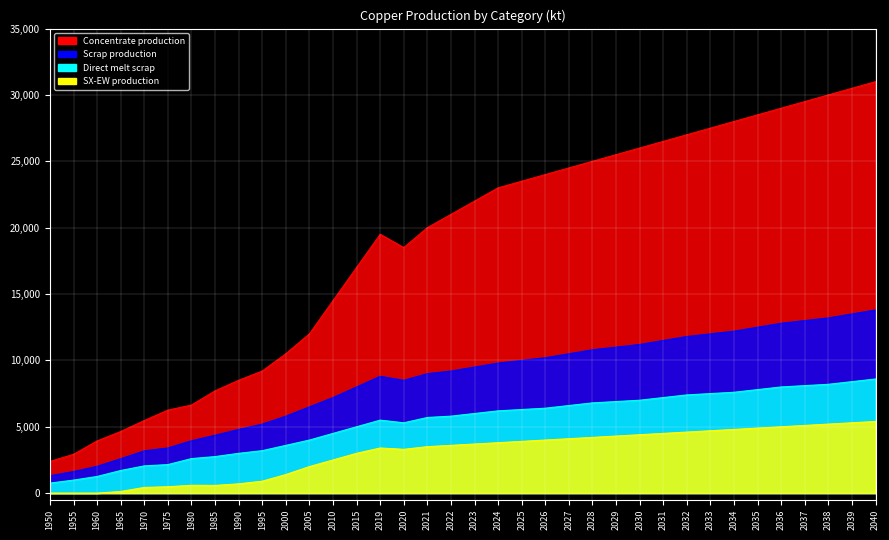

How many categories are shown in the chart?

36